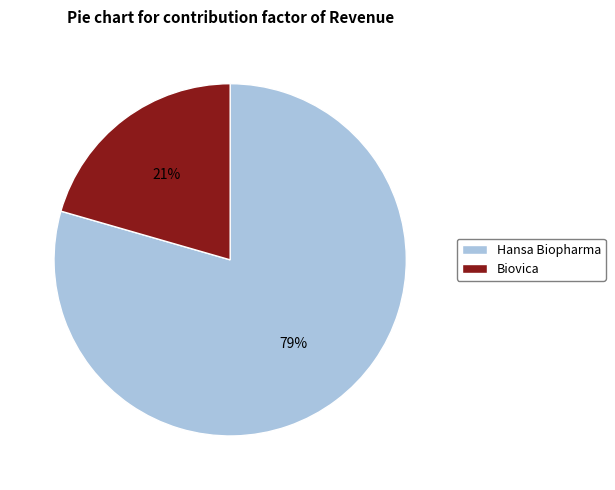

What is the largest slice in the pie chart?

Hansa Biopharma